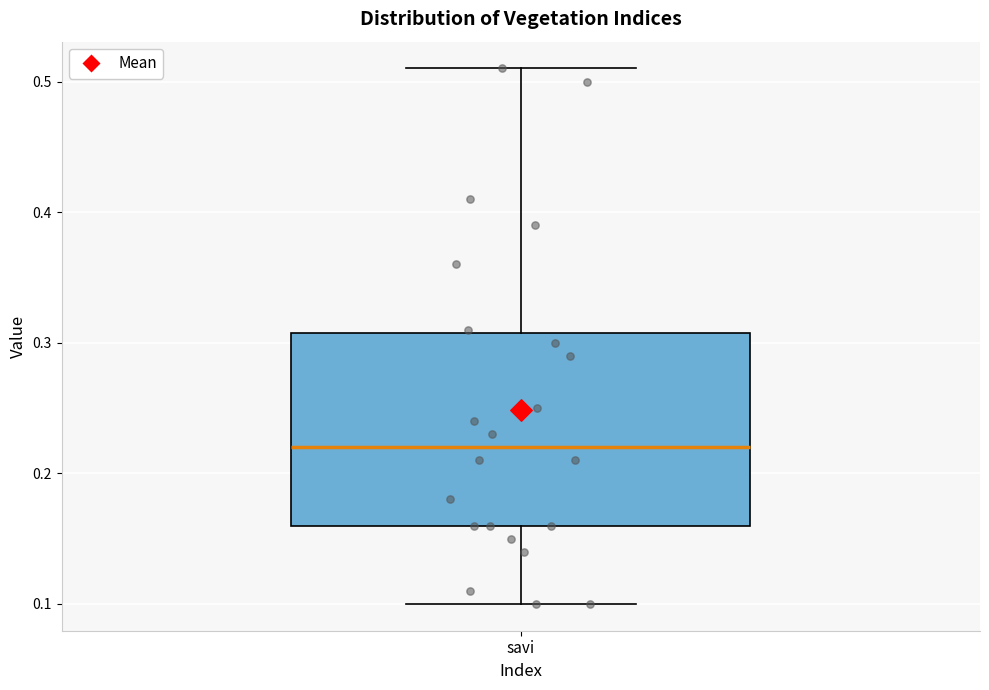

Read this box plot against the y-axis: the position of the median line, the range covered by the box, and the ends of both whiskers. The values are not printed on the chart, so give them approximately, as read against the axis.

median 0.22, box 0.16 to 0.31, whiskers 0.10 to 0.51